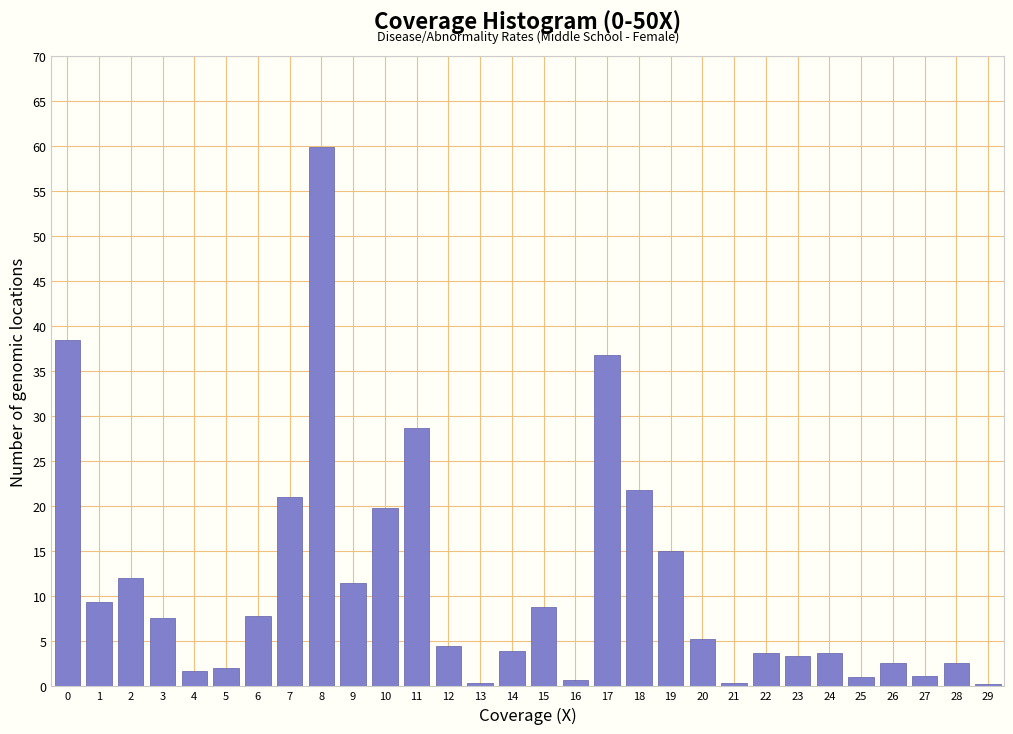

What is the average value?

11.2